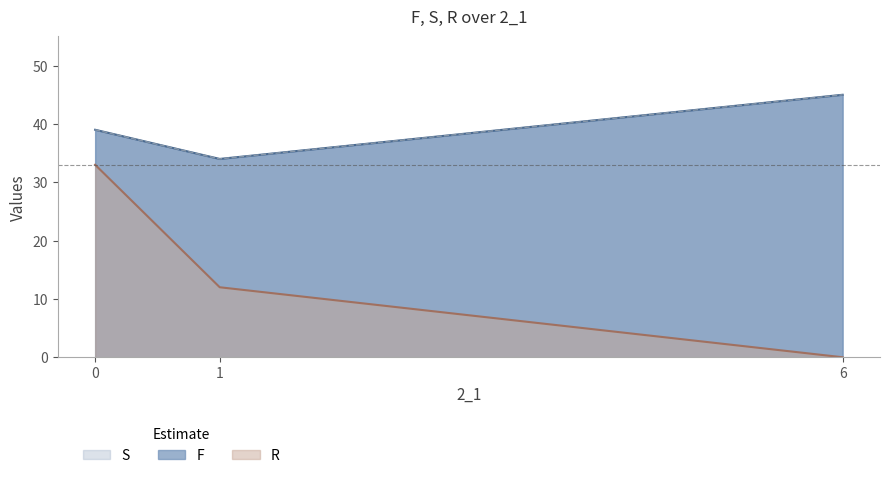

At which label does F first exceed 39?

6